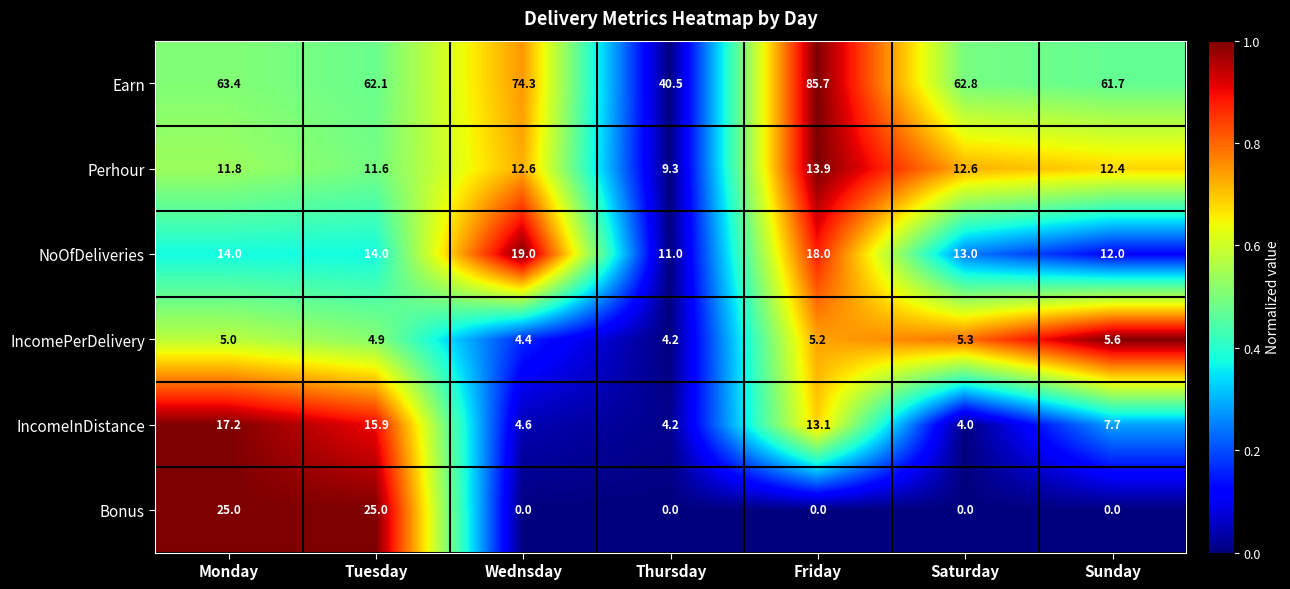

Is it true that IncomePerDelivery equals 2.5 at Saturday?

False